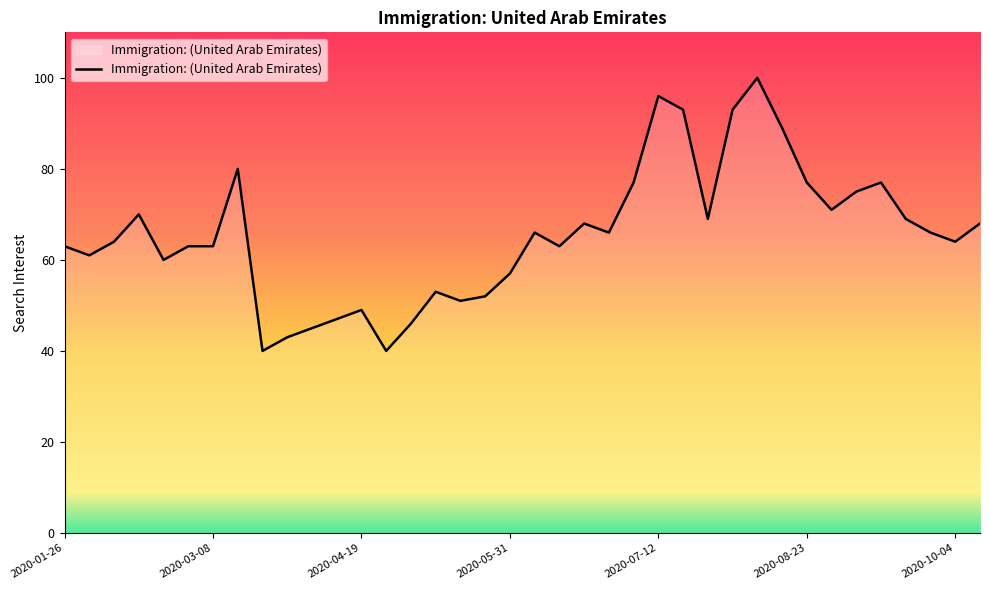

What is the maximum value shown in the chart?

100